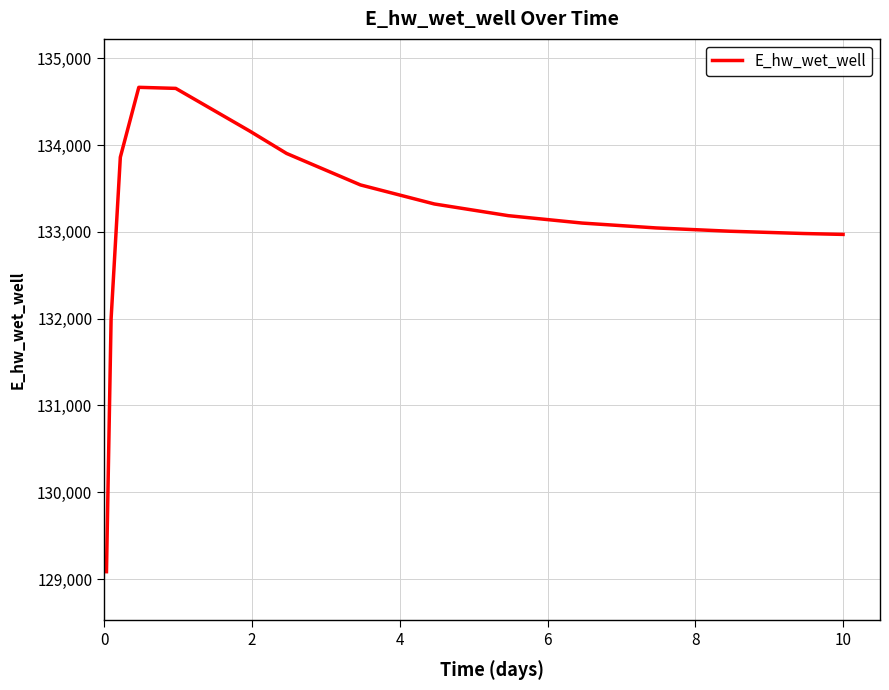

What is the minimum value shown in the chart?

129084.5